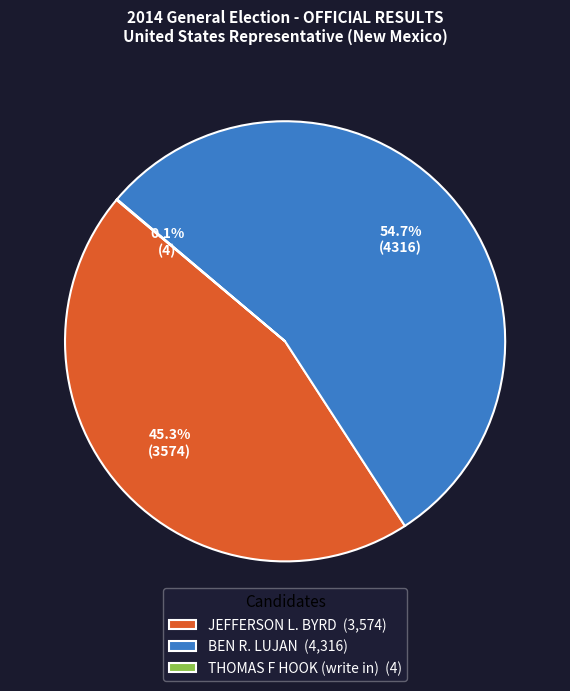

Is it true that JEFFERSON L. BYRD is 45% of the pie?

True